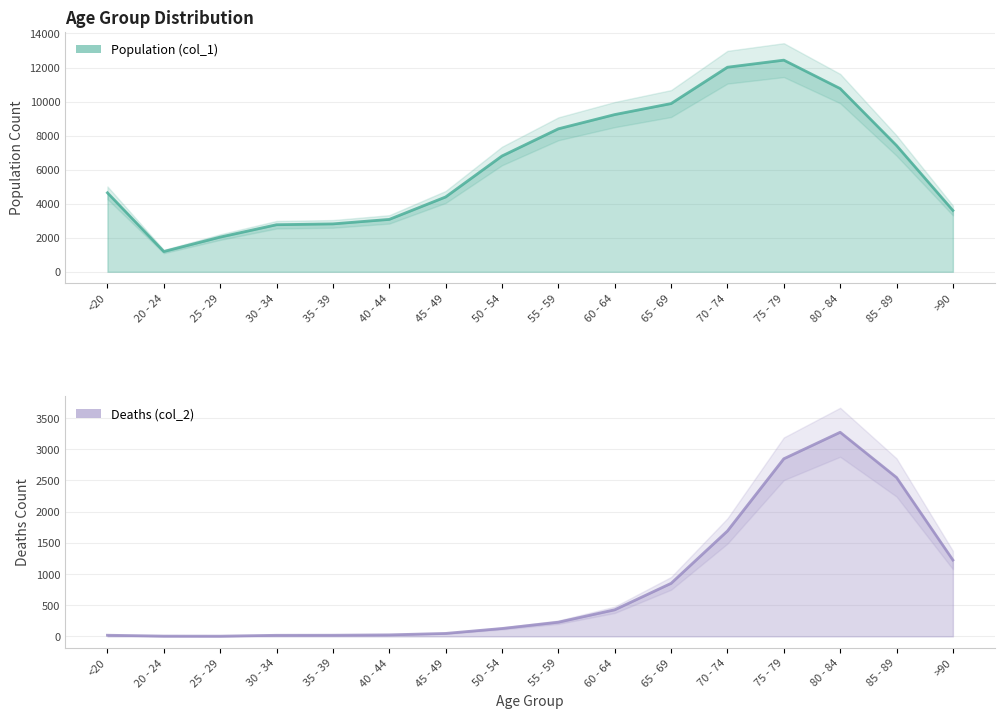

True or false: Deaths (col_2) has a value of 1690 at 70 - 74.

True